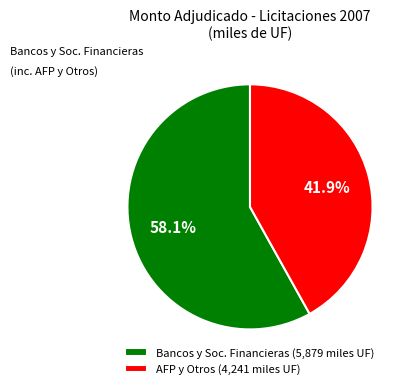

Which slice represents more than half of the pie?

Bancos y Soc. Financieras (5,879 miles UF)